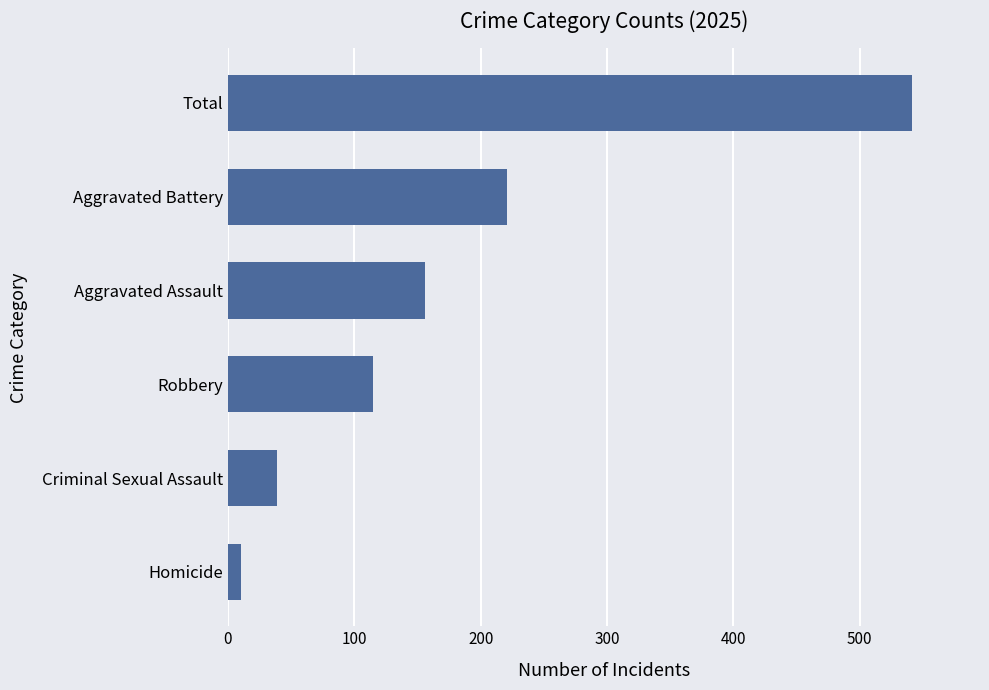

True or false: the data shows 115 at Robbery.

True